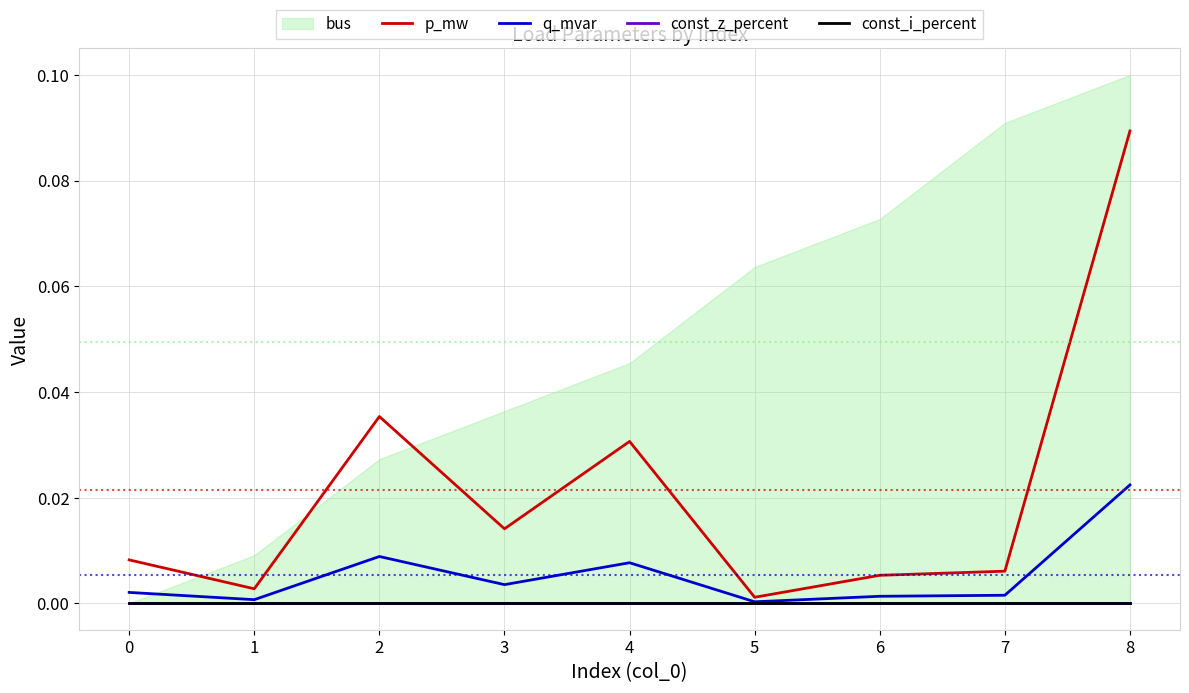

Is it true that q_mvar equals 0.0 at 5?

True